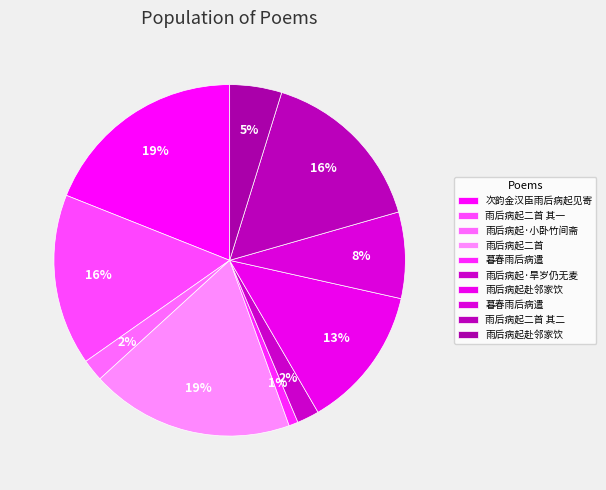

How many segments does this pie chart have?

10